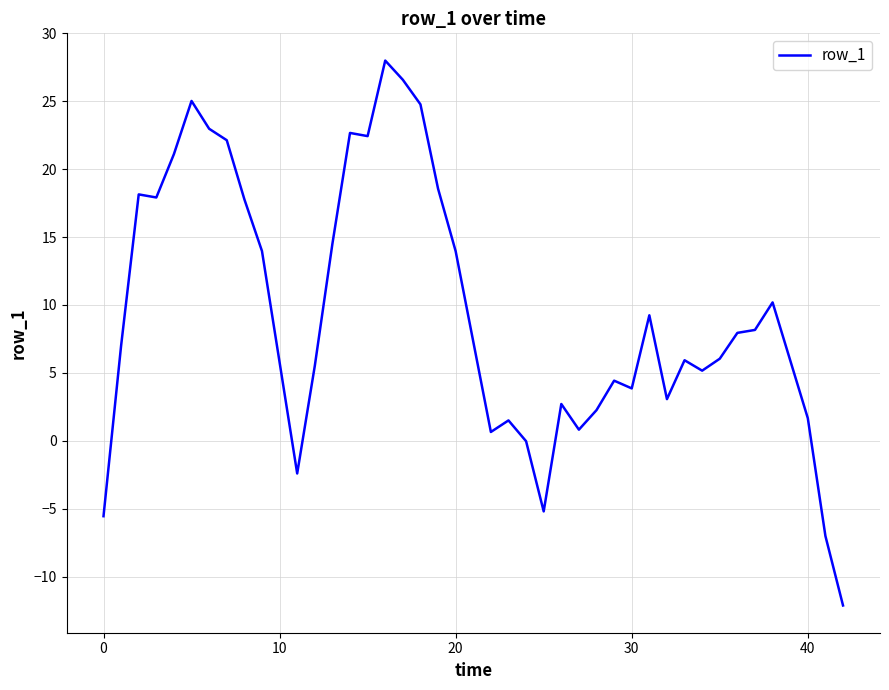

What is the greatest value displayed?

28.0